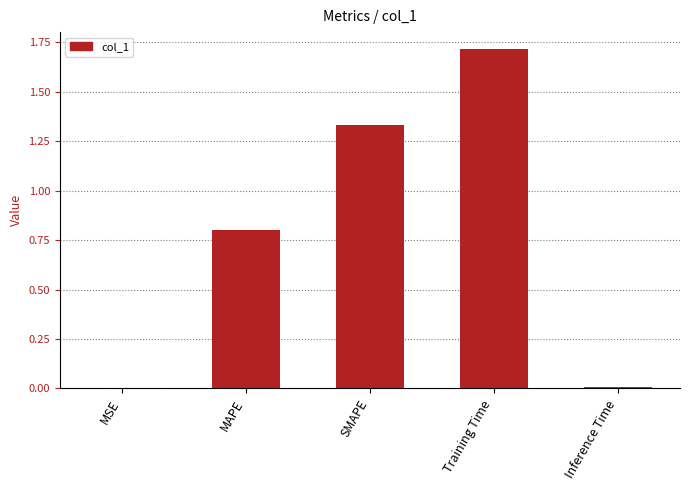

The chart shows a value of 2.7 at Training Time. True or false?

False